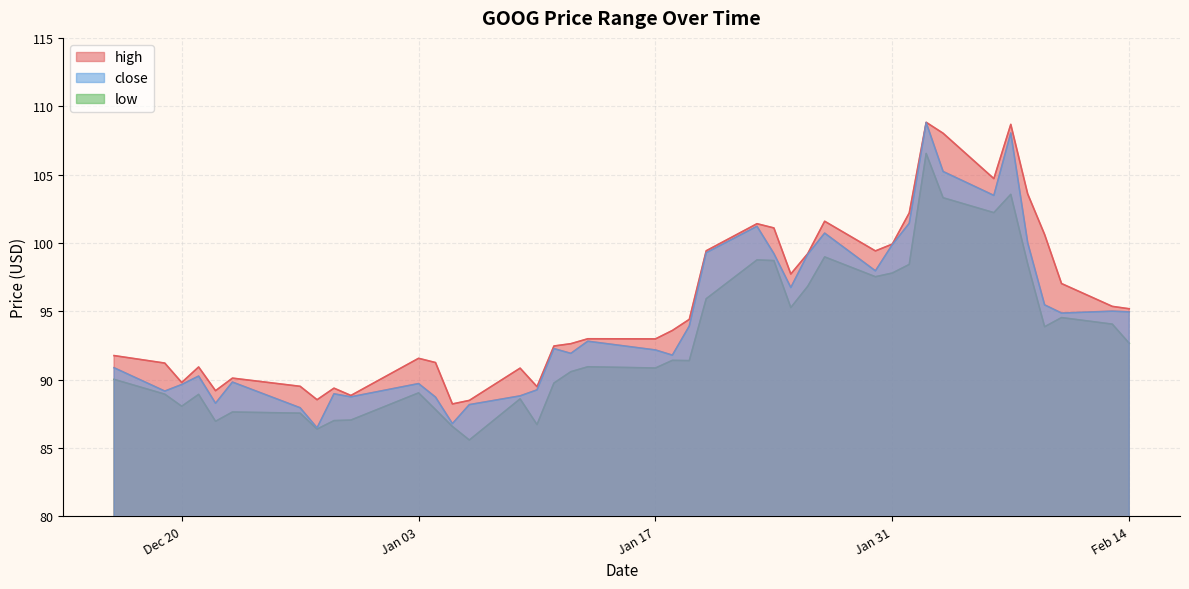

How many lines are shown in the chart?

3